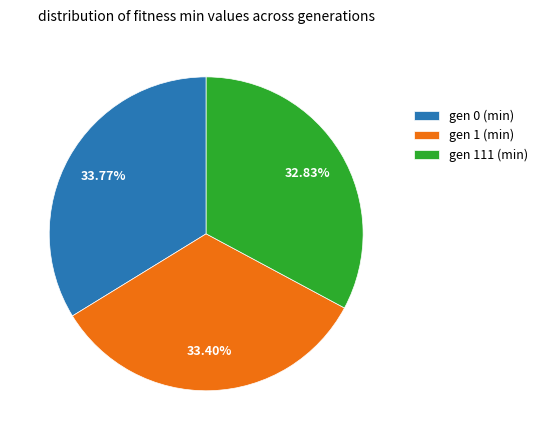

Is there a majority slice in this chart?

No